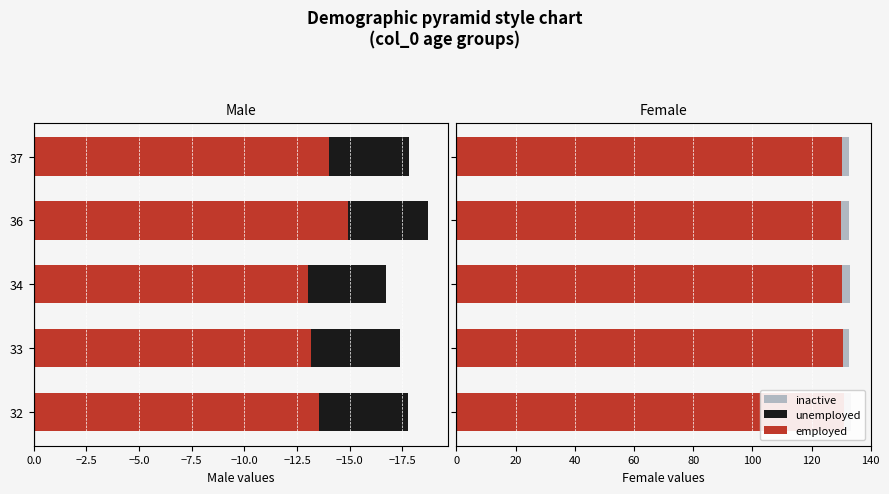

How many categories are shown in the chart?

5